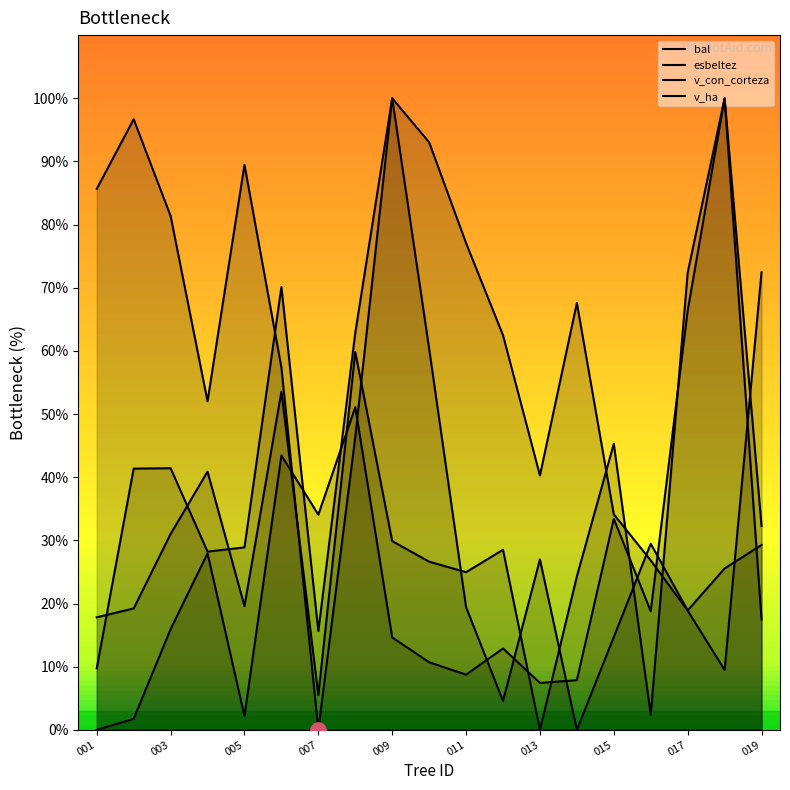

Reading left to right, list all the values displayed in this chart.

bal: 85.7	96.7	81.4	52.0	89.5	57.4	0.0	46.4	100.0	93.0	77.1	62.5	40.3	67.6	34.1	26.8	18.9	9.5	72.4
esbeltez: 9.7	41.4	41.4	28.2	28.9	70.1	15.6	62.9	100.0	60.4	19.4	4.6	27.0	0.0	14.7	29.5	18.9	25.6	29.3
v_con_corteza: 17.8	19.2	31.0	40.9	19.6	53.5	5.5	59.8	29.9	26.6	25.0	28.5	0.0	24.3	45.3	2.4	72.4	100.0	32.3
v_ha: 0.0	1.7	15.9	27.9	2.2	43.4	34.1	51.1	14.6	10.7	8.7	12.9	7.4	7.9	33.4	18.8	66.4	100.0	17.5